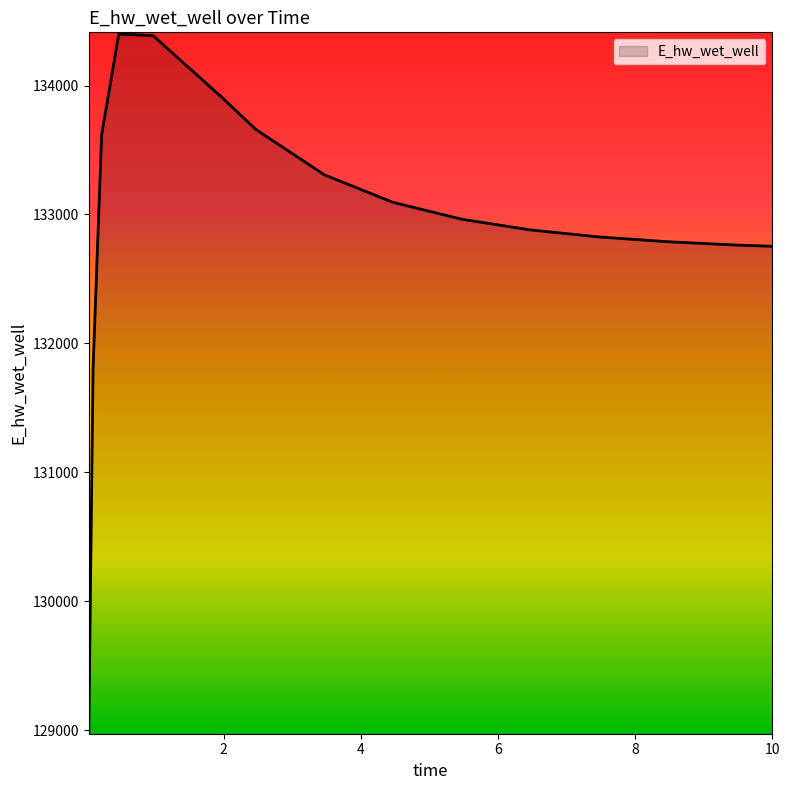

What is the smallest value displayed?

128985.2